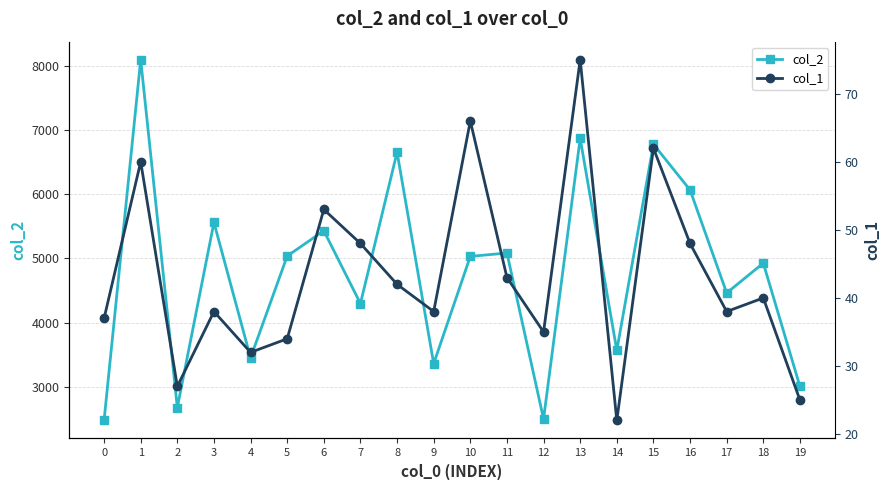

At which label does col_1 first exceed 40?

1